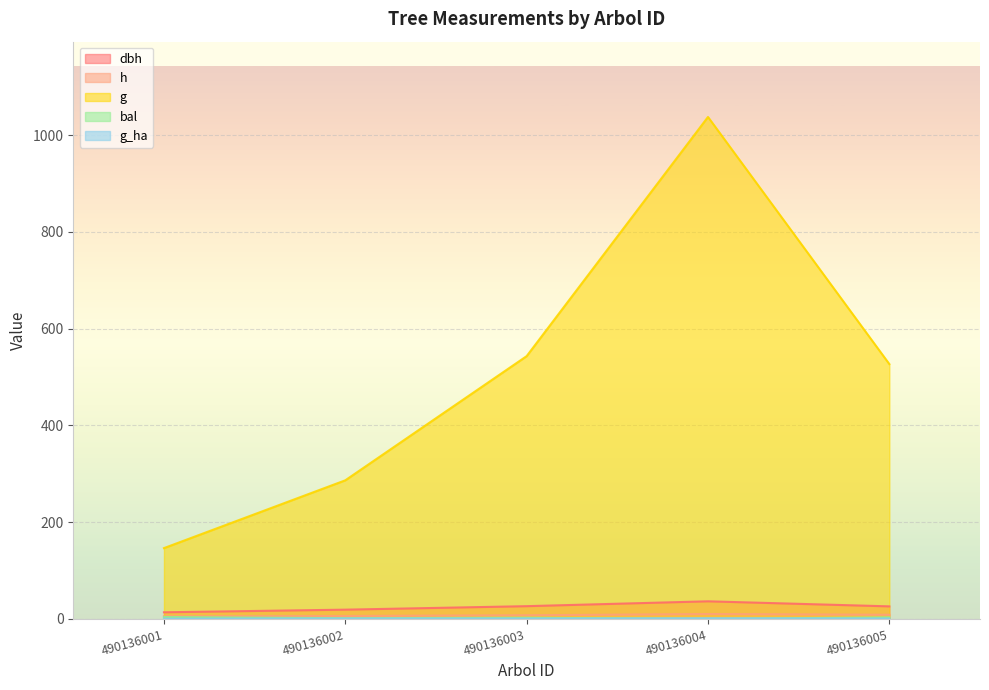

What is the maximum value shown in the chart?

1037.8